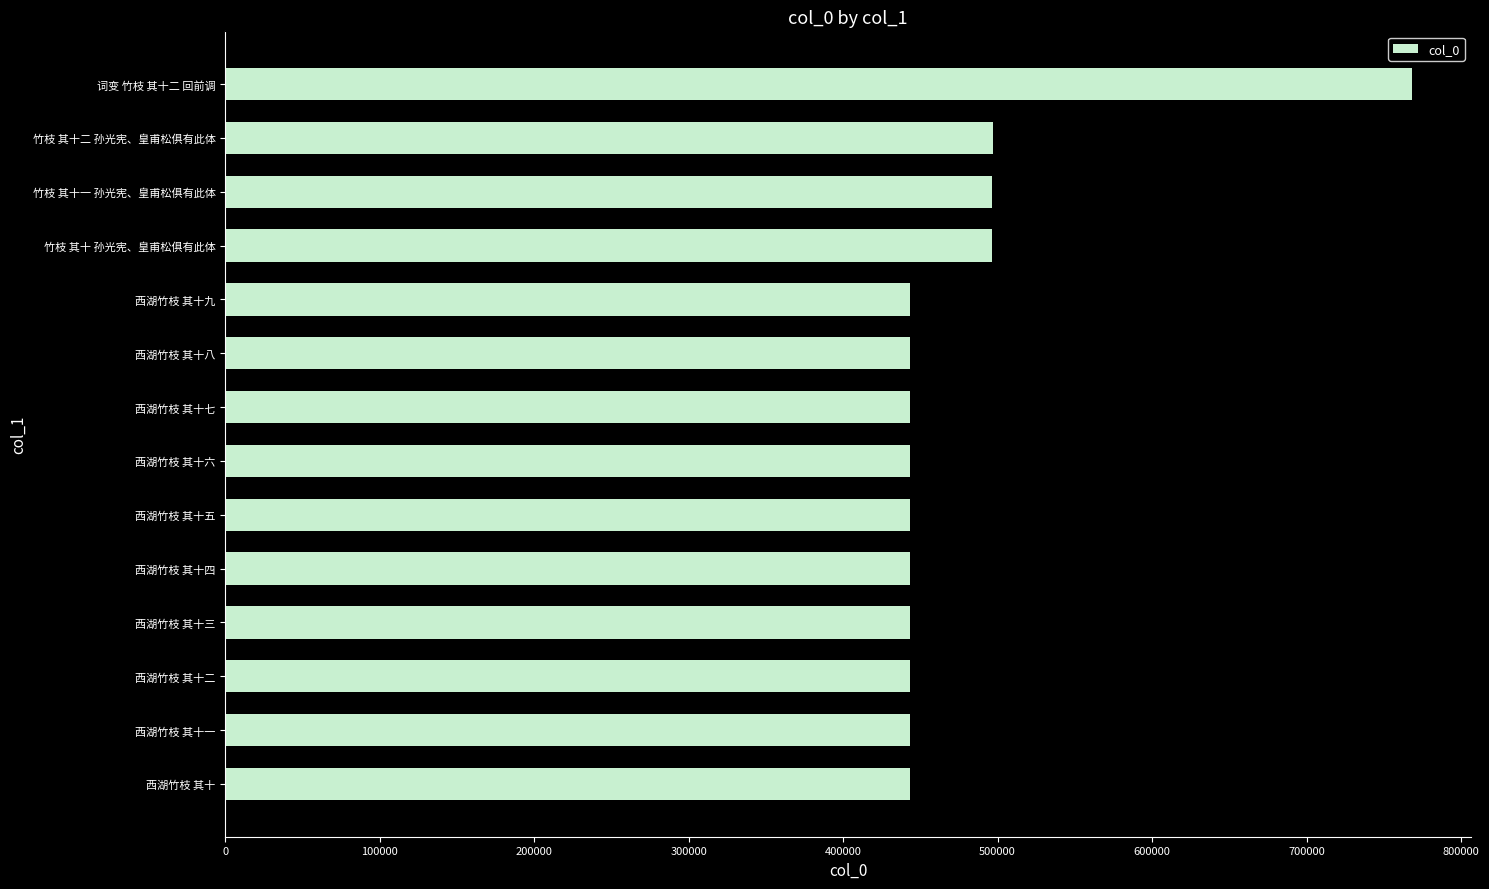

The chart shows a value of 443454 at 西湖竹枝 其十三. True or false?

True